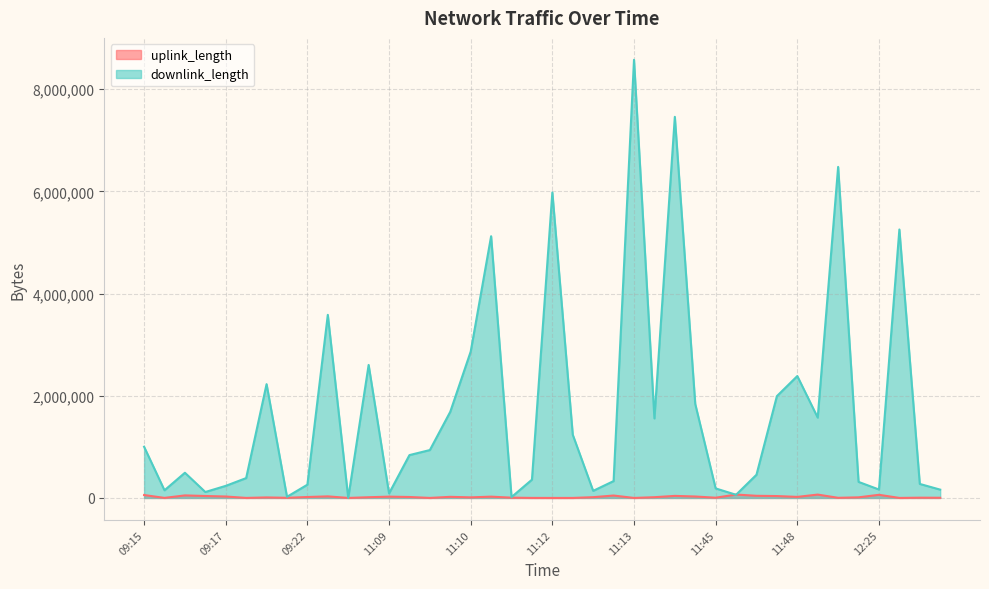

Rank the series at 11:12 from lowest to highest value.

uplink_length, downlink_length